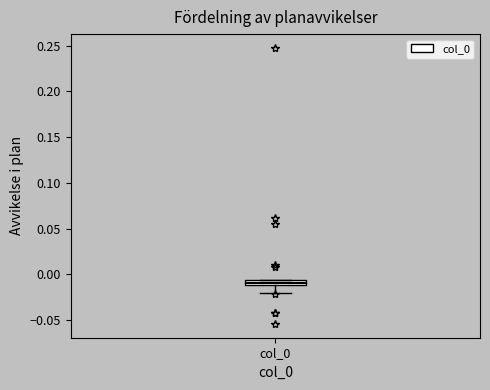

Where is the lower edge of the box for col_0 on the y-axis? The values are not printed on the chart, so give them approximately, as read against the axis.

-0.010